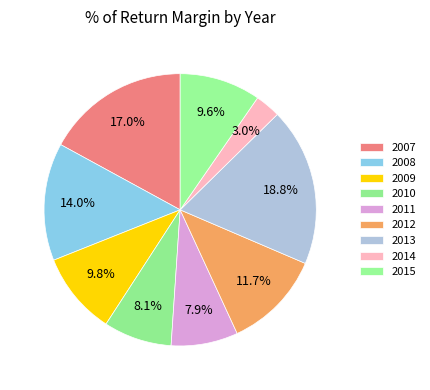

Is it true that 2010 is 15% of the pie?

False